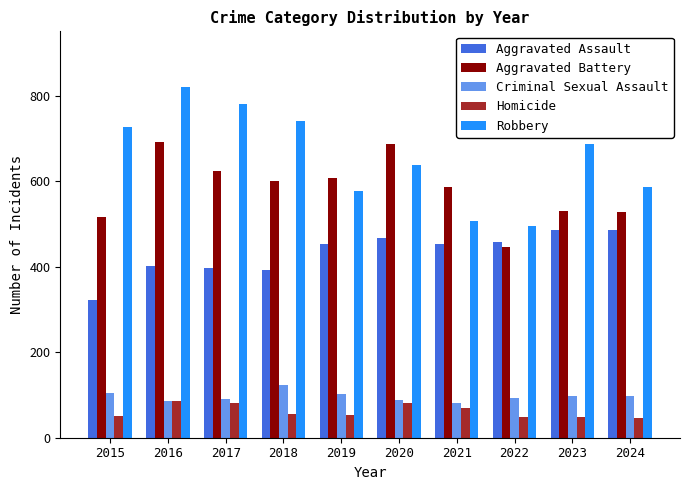

How many values in the Homicide series are below 56?

5